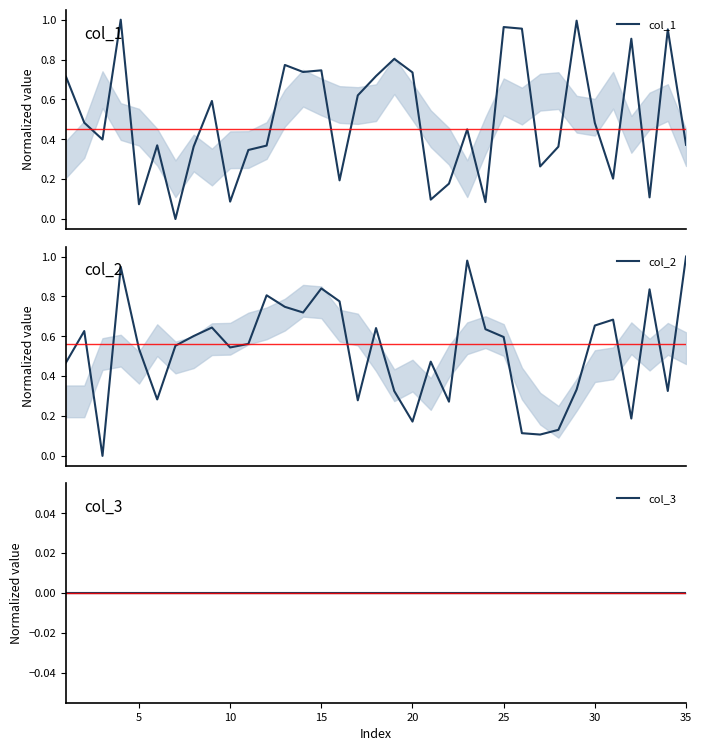

The col_3 series shows 0.0 at 5. True or false?

True